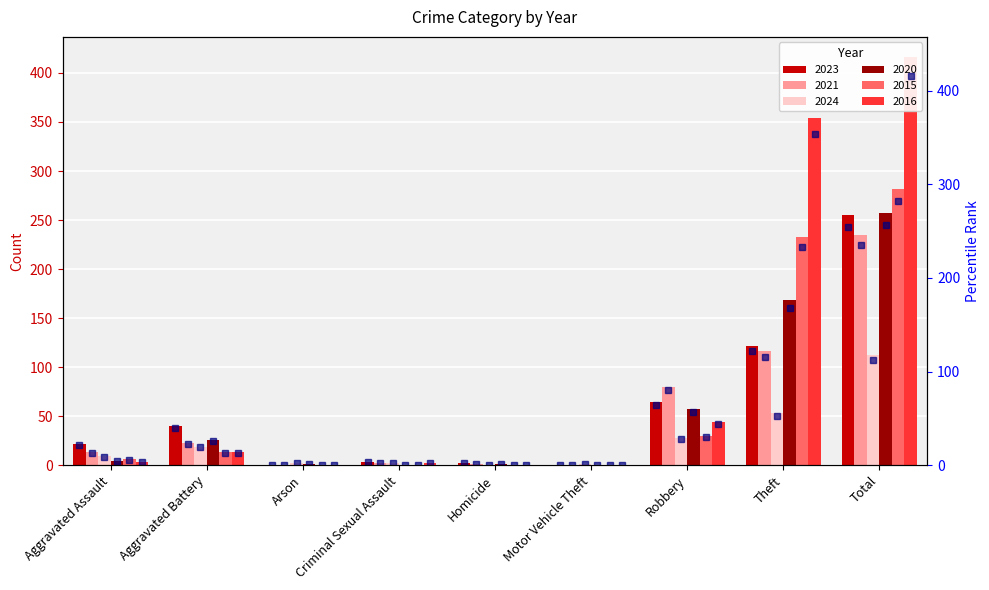

Where does the 2015 marker series first go above 6?

Aggravated Battery